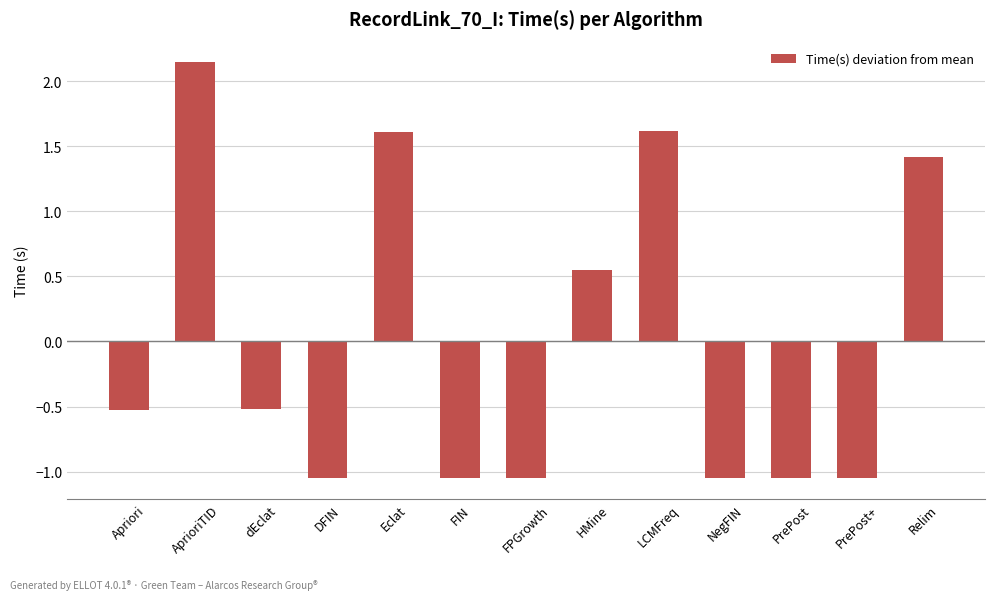

What is the sum of the values at PrePost and Eclat?

0.6